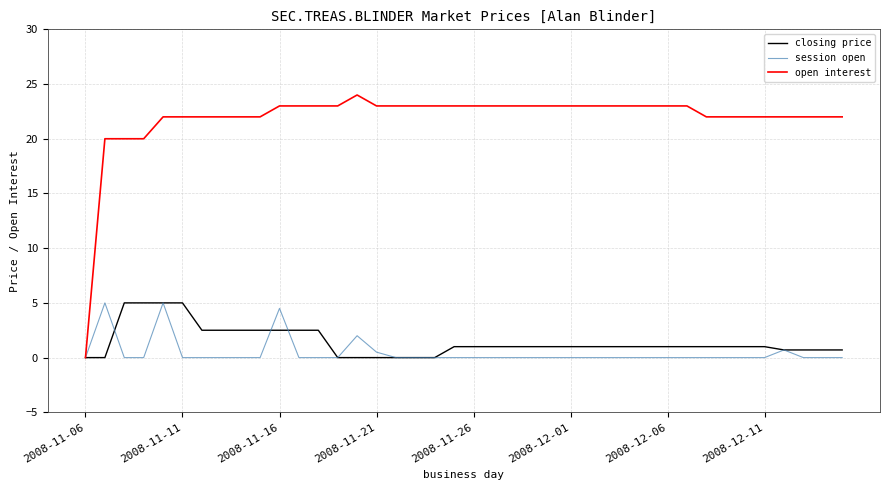

What is the greatest value displayed?

24.0